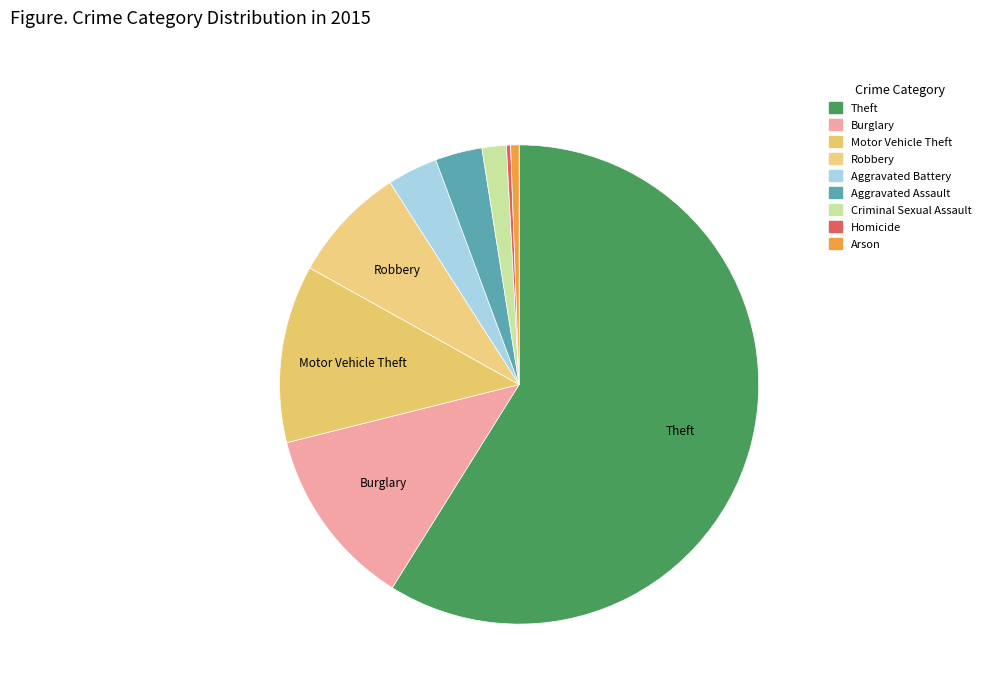

What is the ratio of the value at Homicide to the value at Criminal Sexual Assault?

0.2